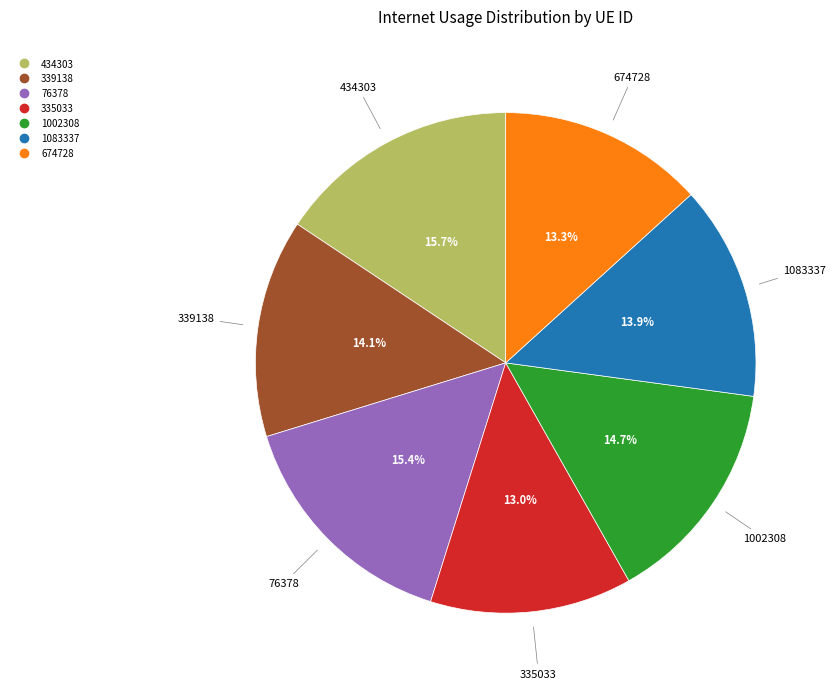

Count the number of slices in the pie.

7